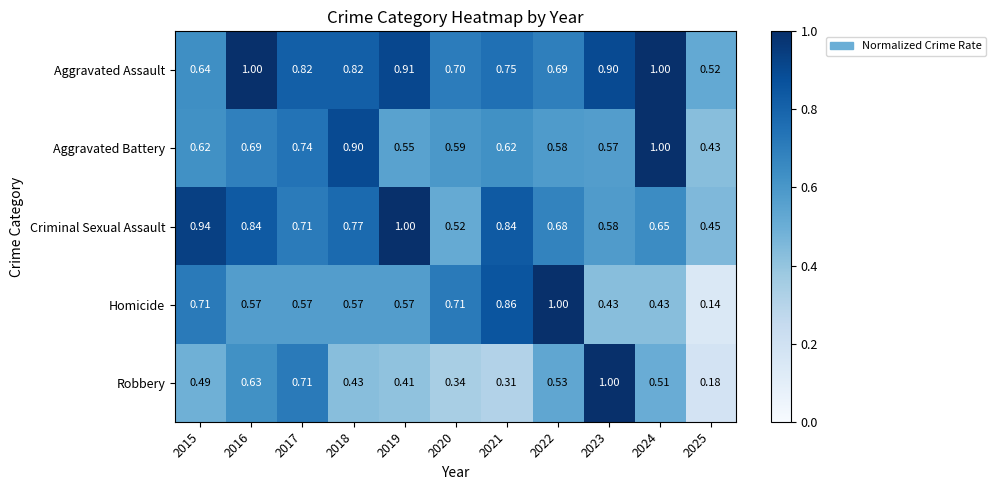

At how many categories does at least one series exceed 0?

11